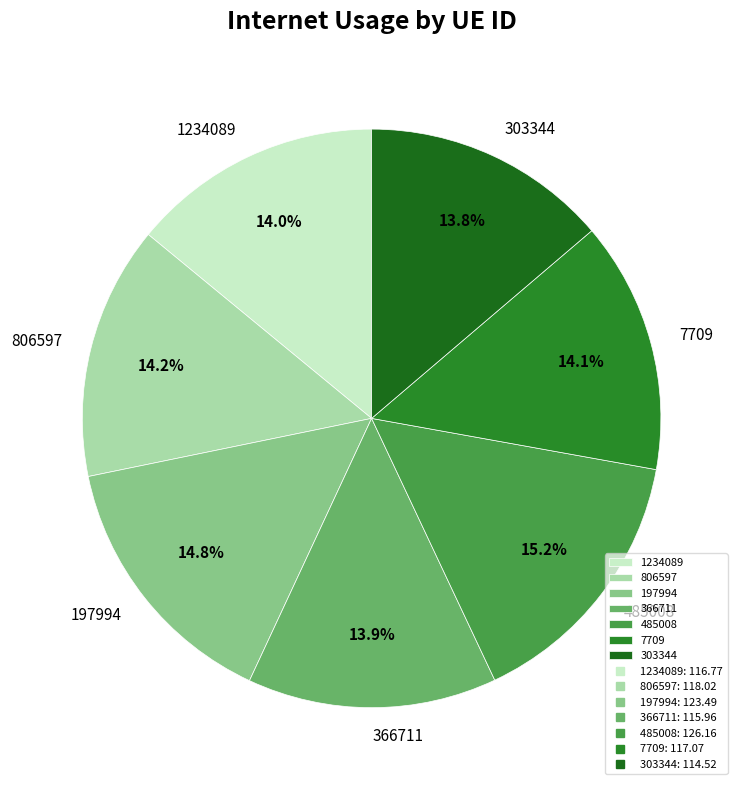

To the nearest percent, what percentage of the pie is 7709?

14%